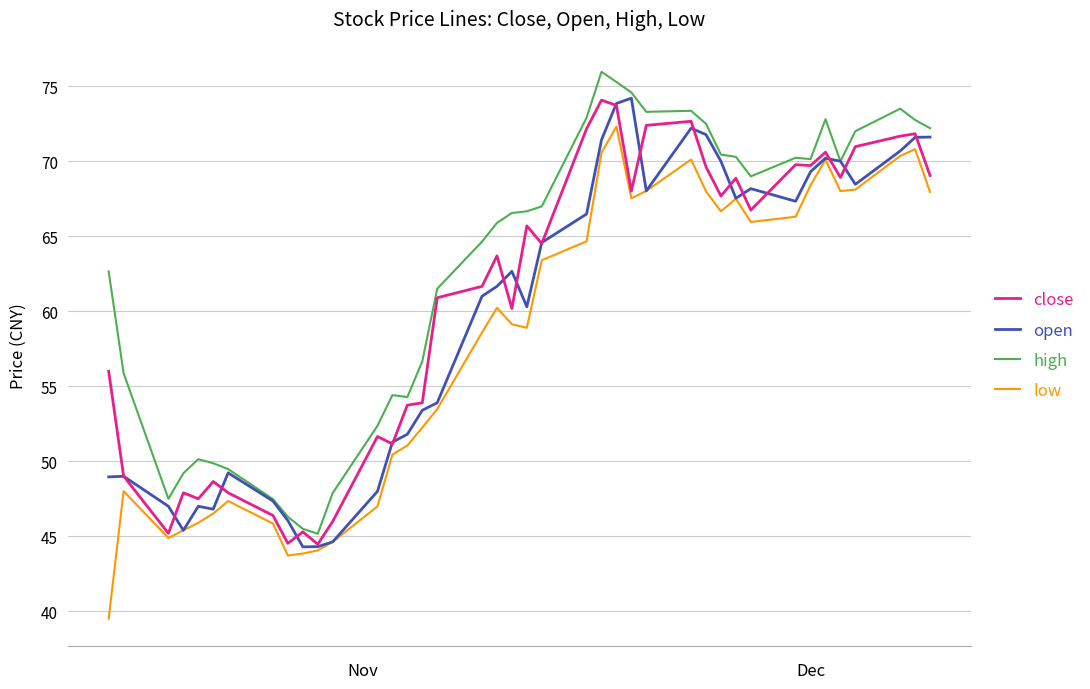

True or false: high and low intersect in this chart.

False